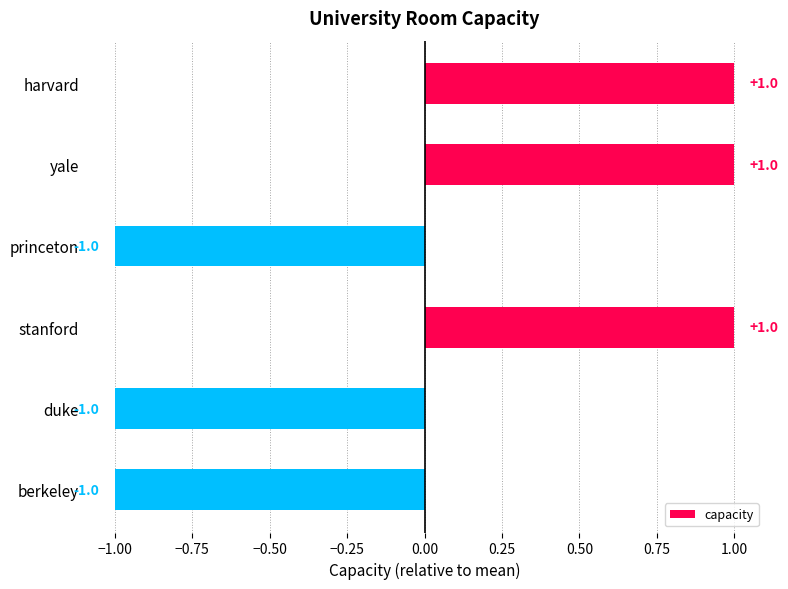

What is the value of the 2nd bar from the top?

1